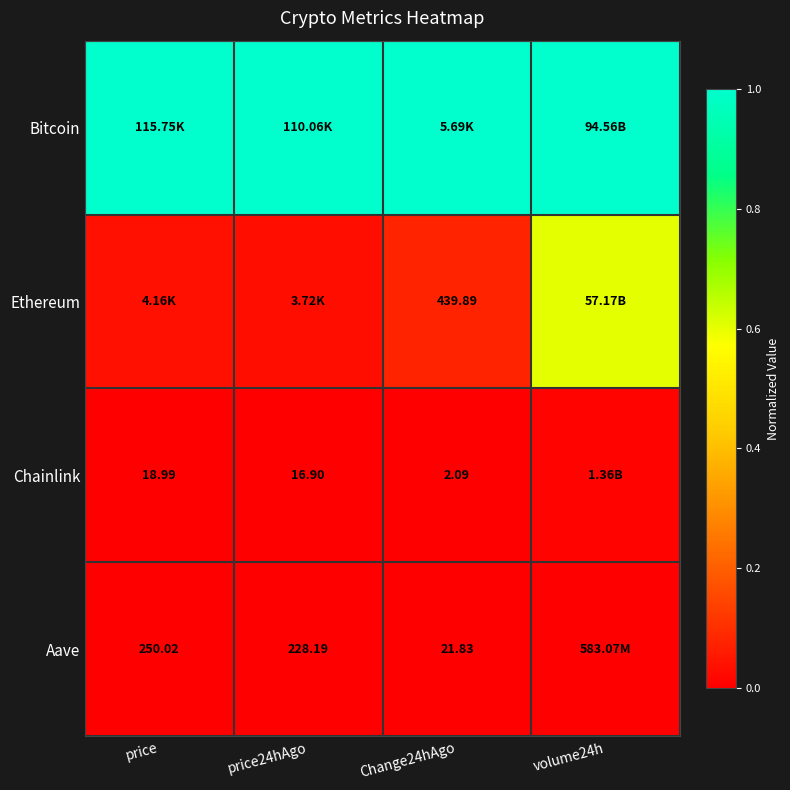

Is the value of Chainlink at price24hAgo greater than the value of Aave at price24hAgo?

No